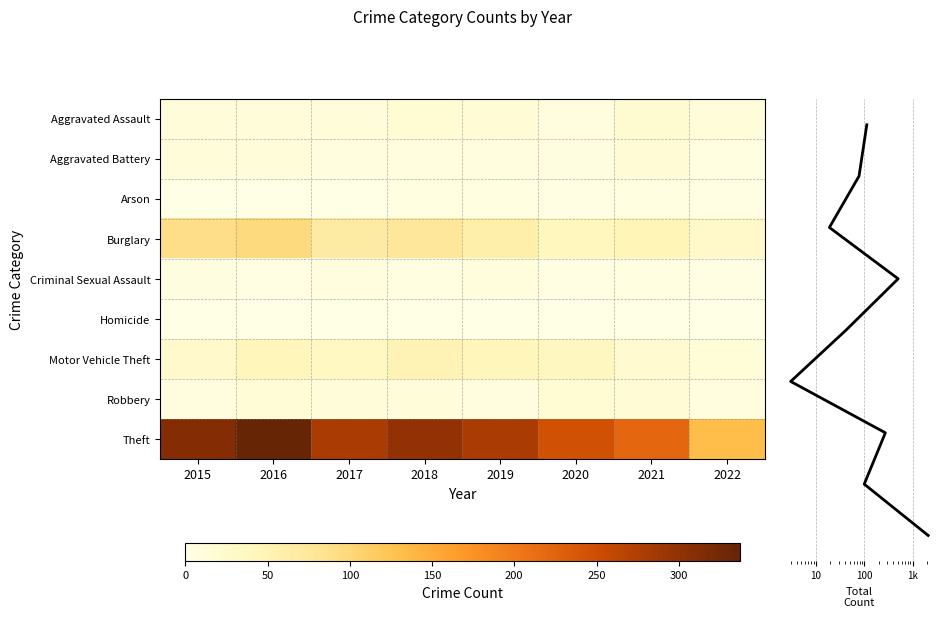

What is the spread (max minus min) of values at 2021?

221